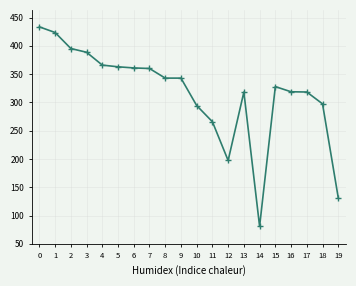

True or false: there are more than 1 points higher than both neighbors.

True